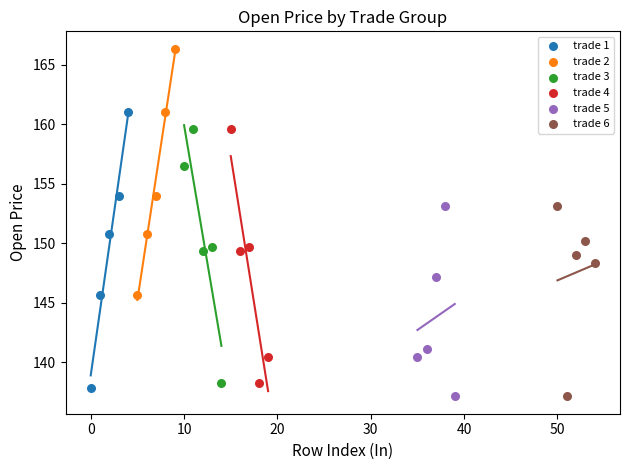

What are all the series names shown in the legend?

trade 1, trade 2, trade 3, trade 4, trade 5, trade 6